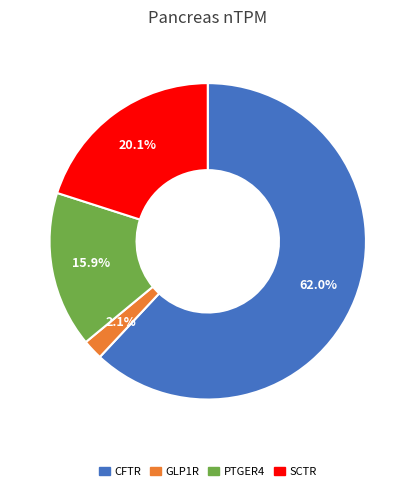

What is the largest slice in the pie chart?

CFTR